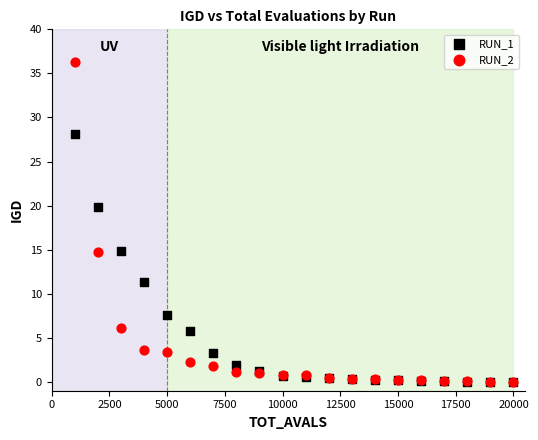

Across all series, what Y value is closest to 18?

19.9